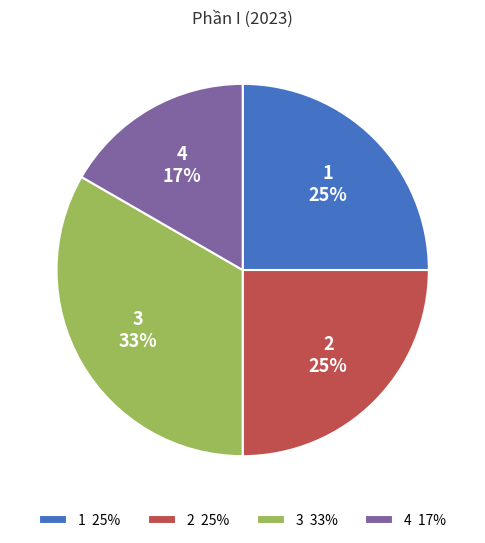

To the nearest percent, what is the combined percentage of 3 and 2?

58%